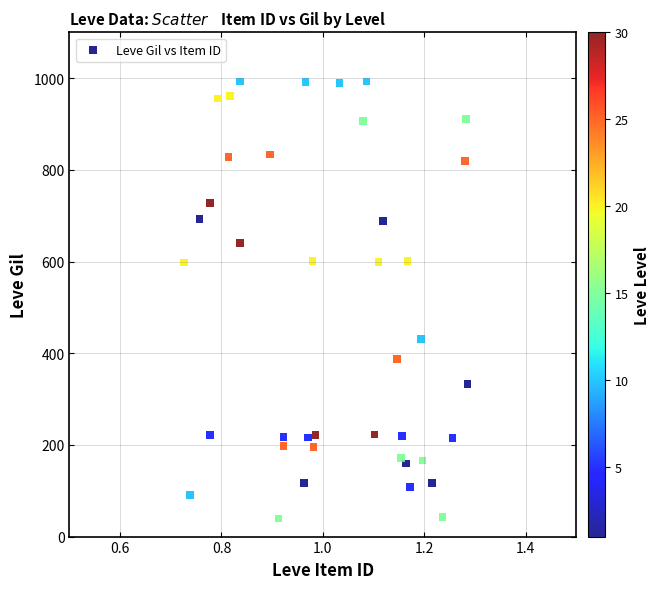

What is the range of X values (max minus min)?

0.6